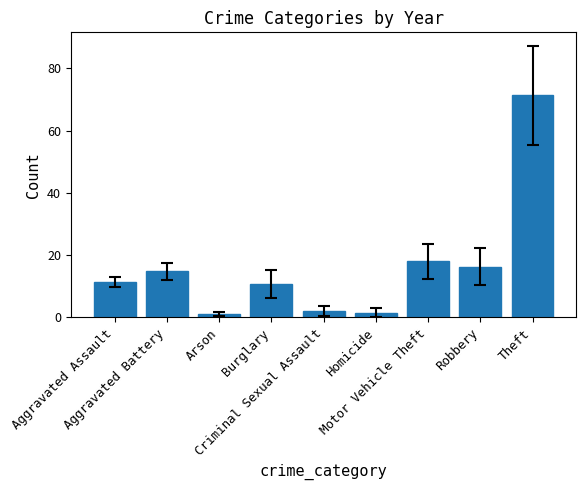

What is the value of the 2nd bar from the left?

14.8